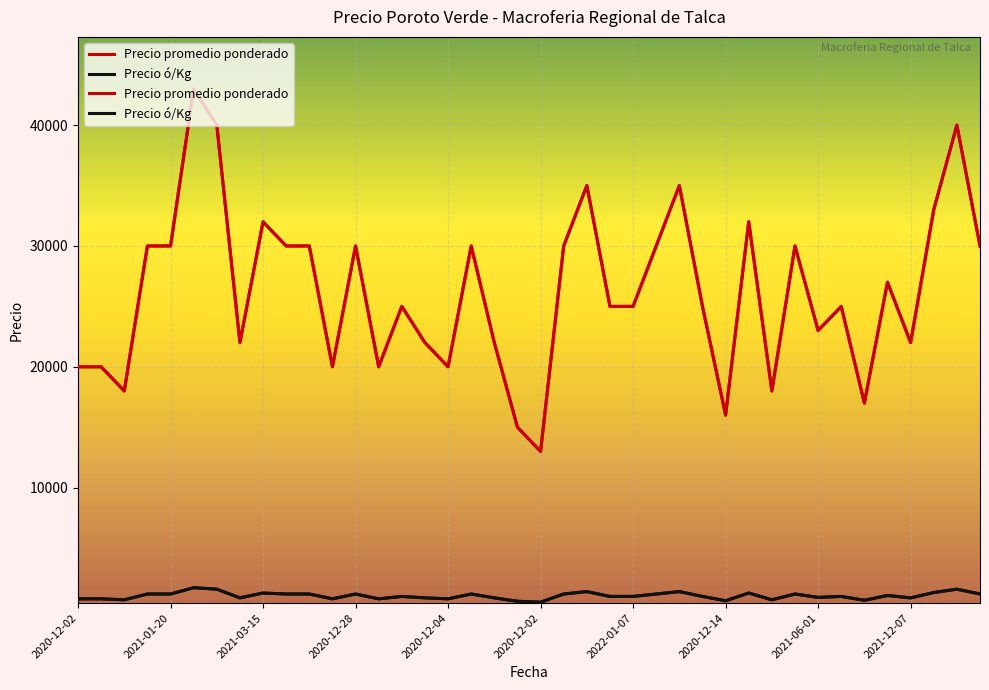

Between 2021-04-15 and 2021-05-12, which series saw the biggest shift?

Precio promedio ponderado